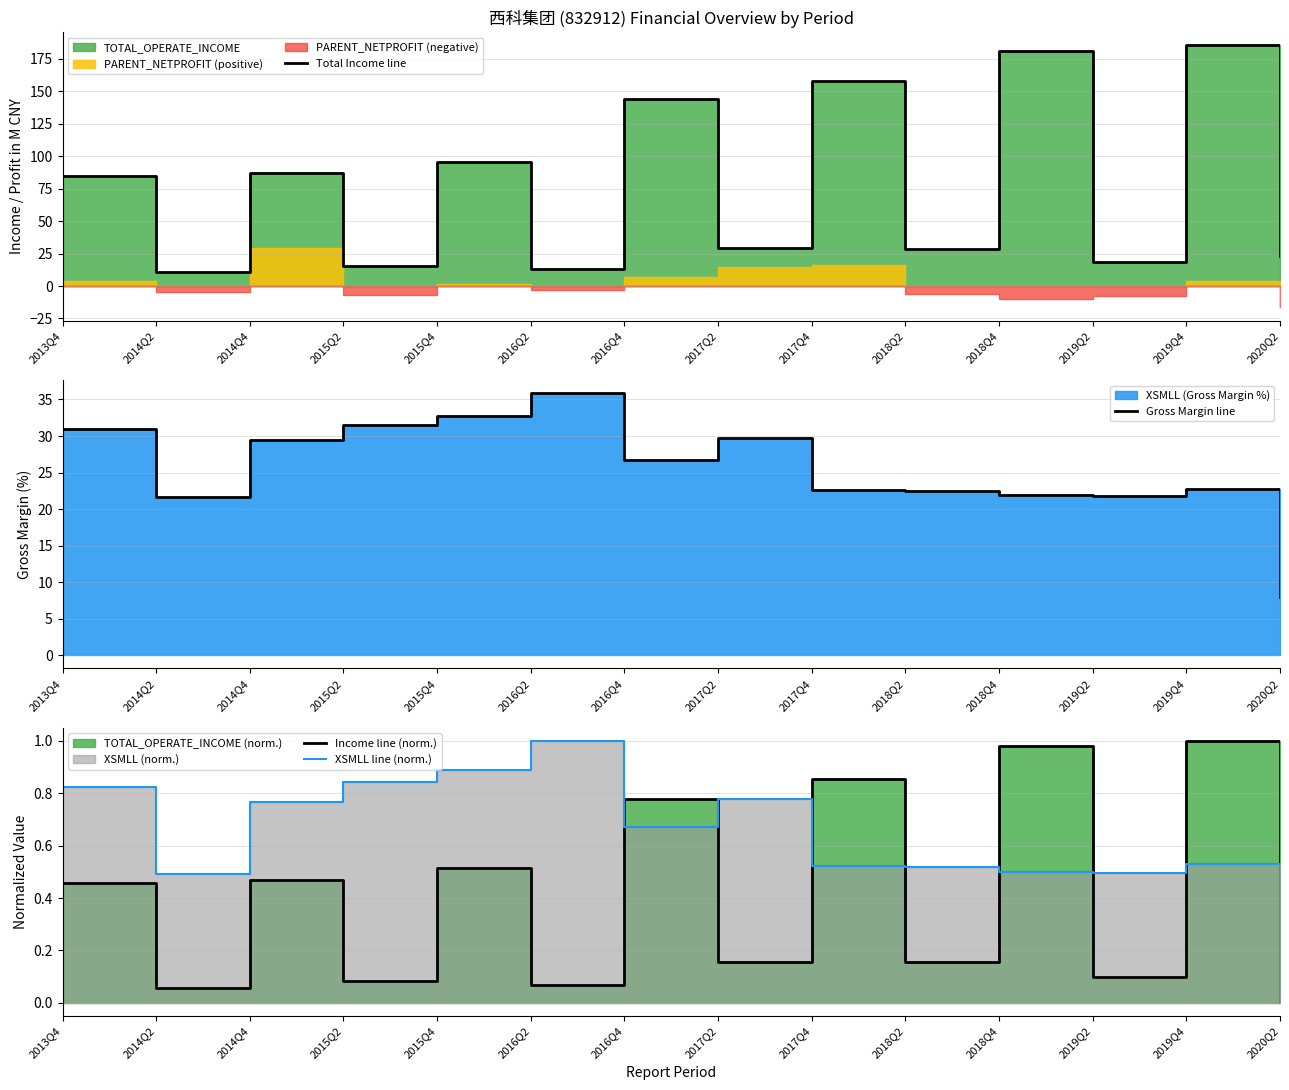

What is the sum of the Total Income line values at 2019Q2 and 2019Q4?

203.7